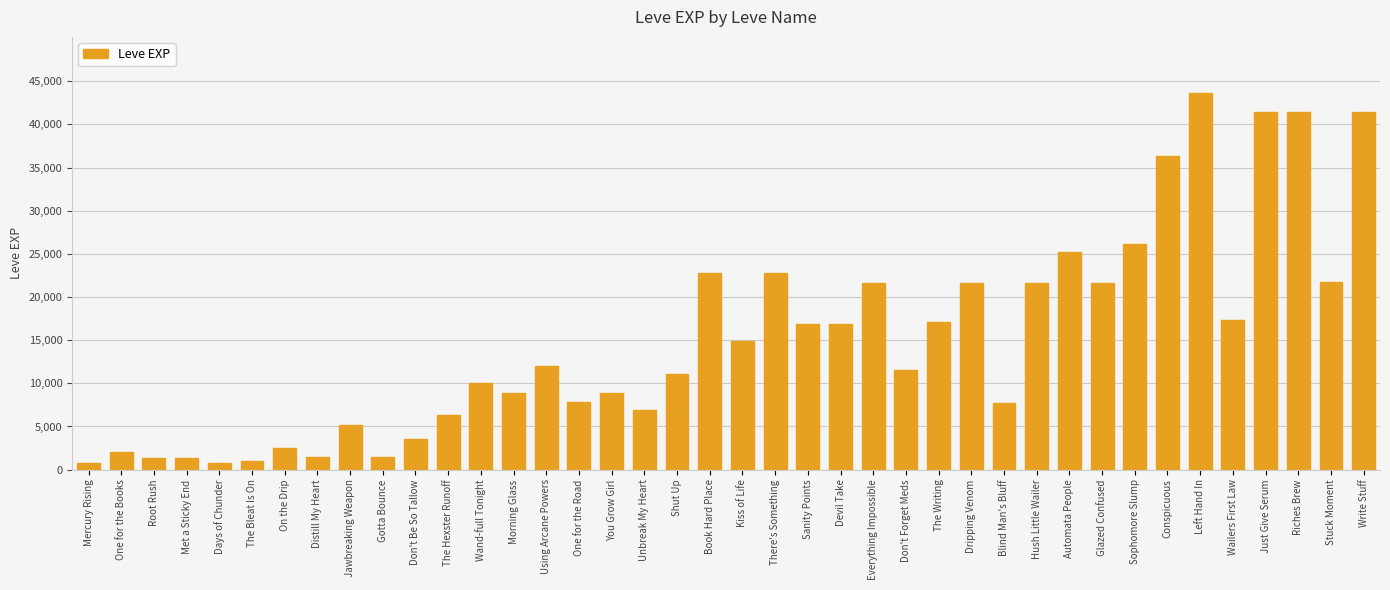

How many data points does each series have?

40